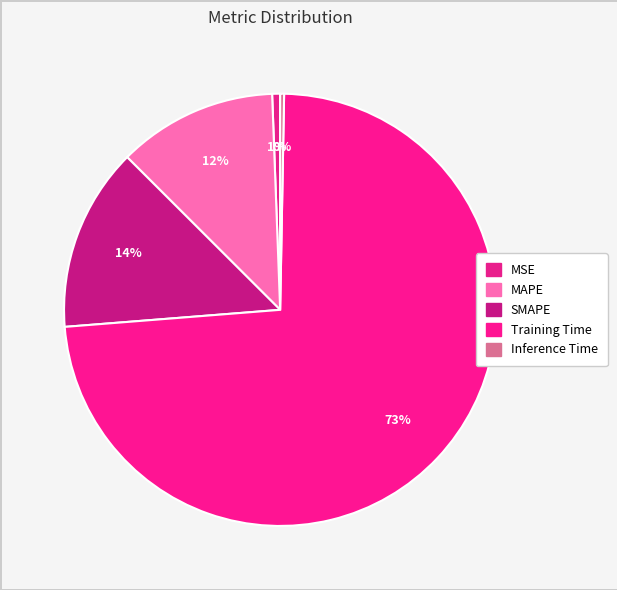

What is the total percentage of Training Time and MSE?

74.0%